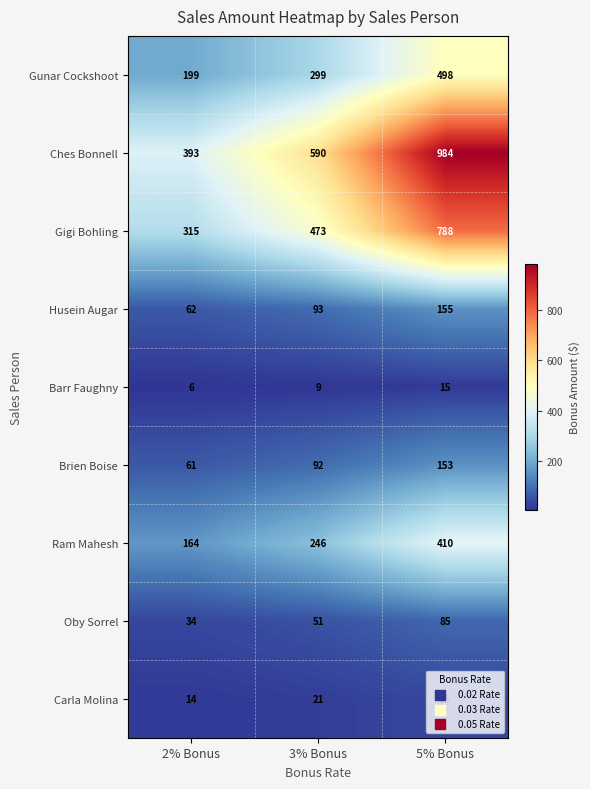

Which series has the largest range (max minus min)?

Ches Bonnell